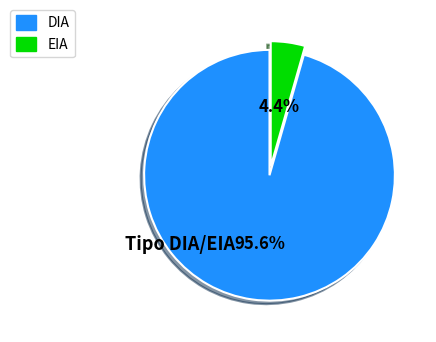

What percentage is the EIA slice, to the nearest percent?

4%